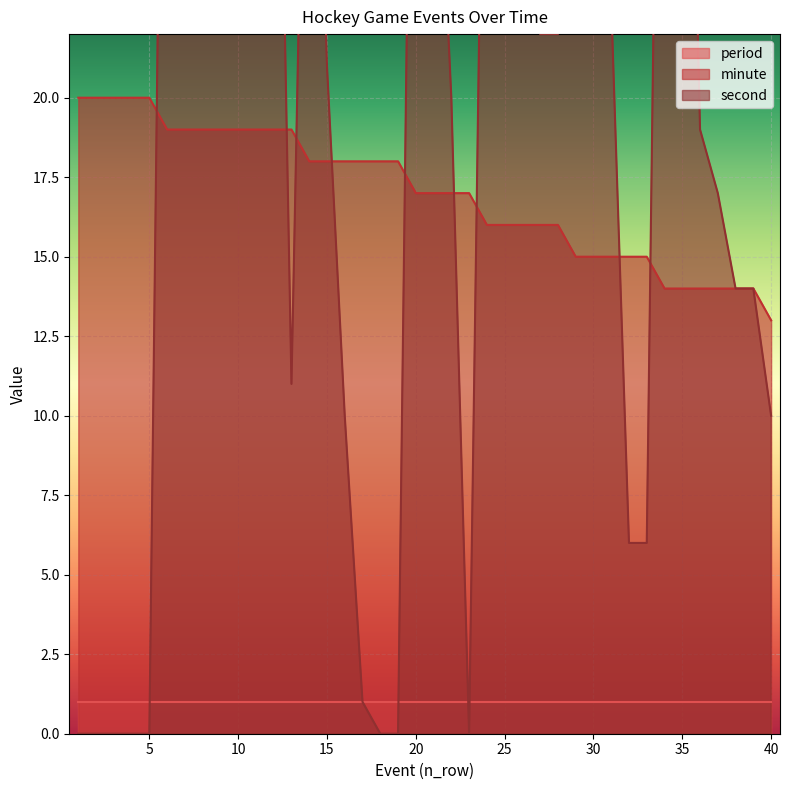

What is the maximum value for minute?

20